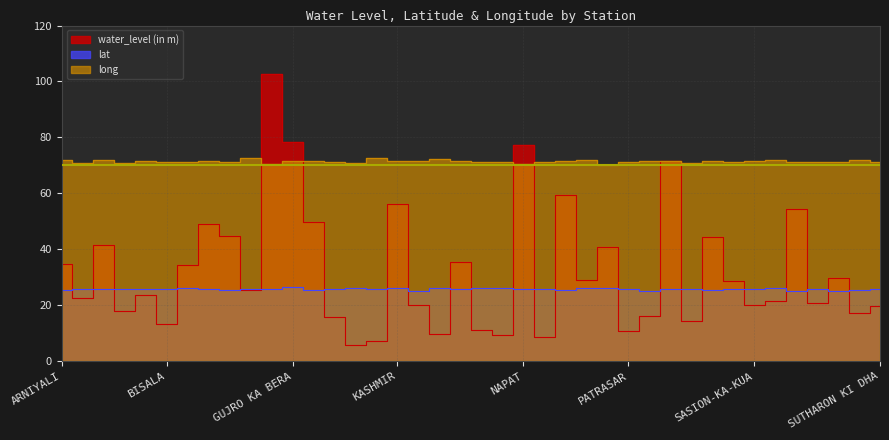

How many lines are shown in the chart?

3